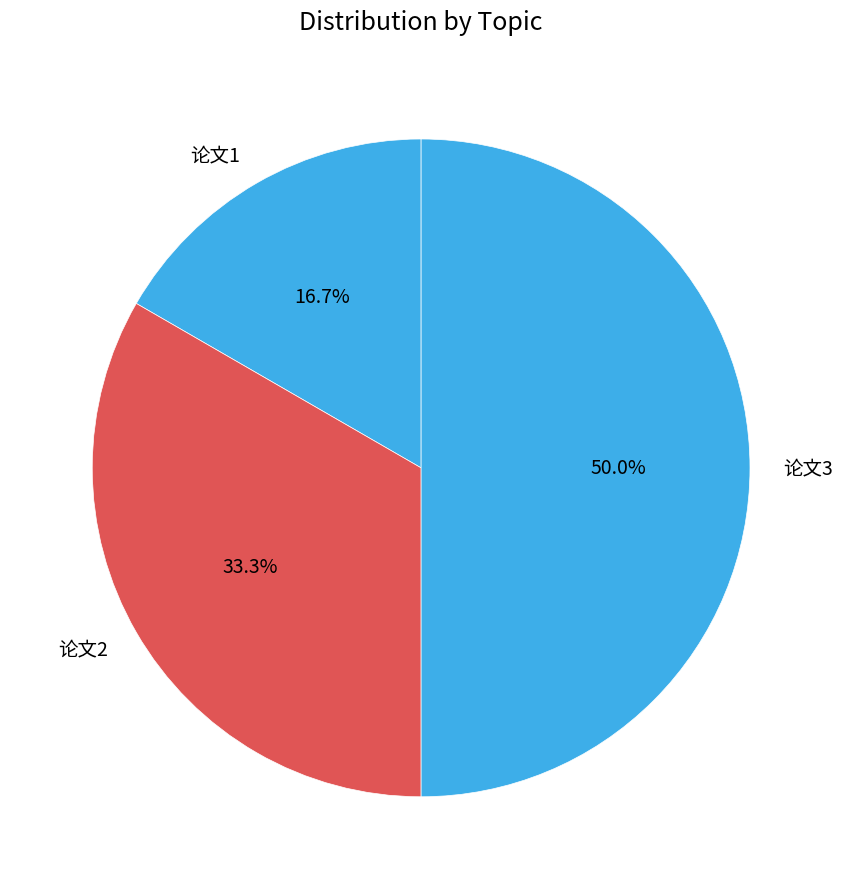

To the nearest percent, what portion does 论文3 represent?

50%